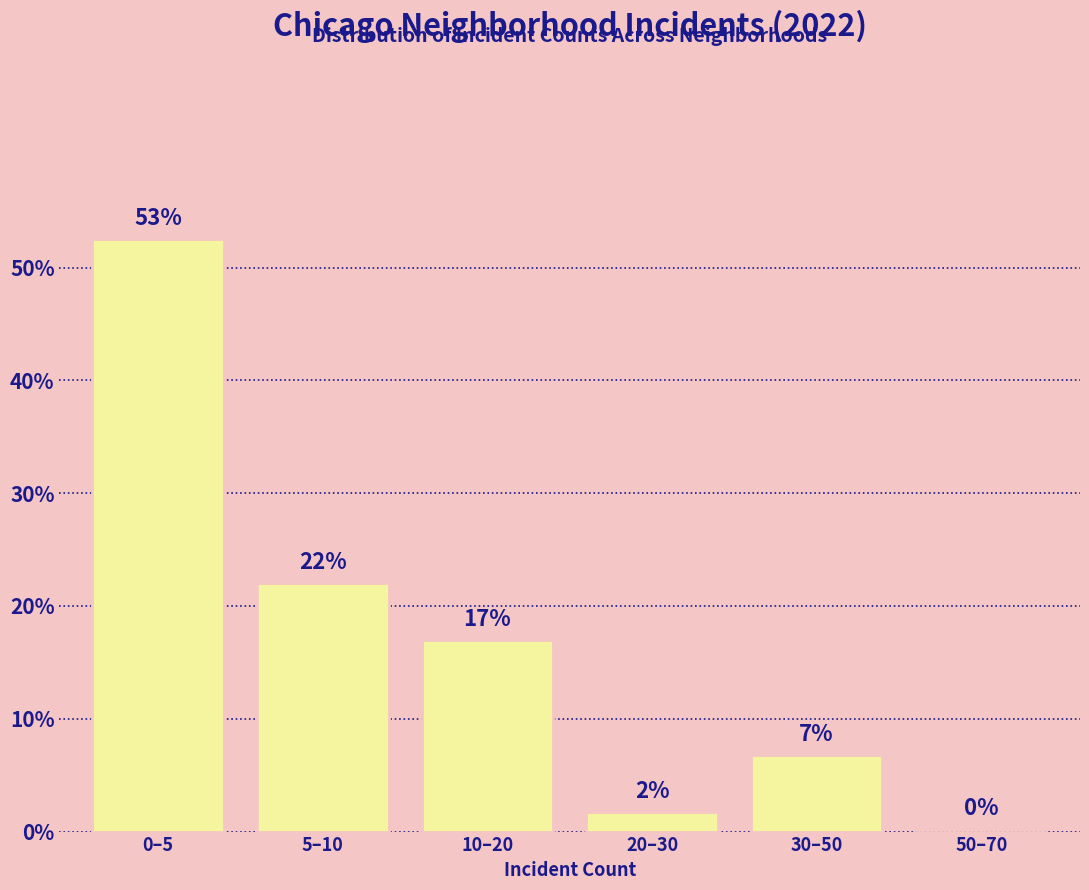

What is the greatest value displayed?

52.5